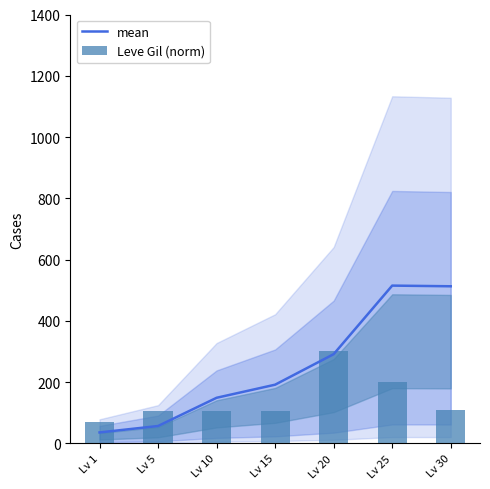

Reading left to right, extract all data points from this chart.

mean: 35.7	56.7	148.9	191.6	291.3	515.0	512.8
Leve Gil (norm): 69.9	104.5	104.5	106.4	300.0	201.6	108.2